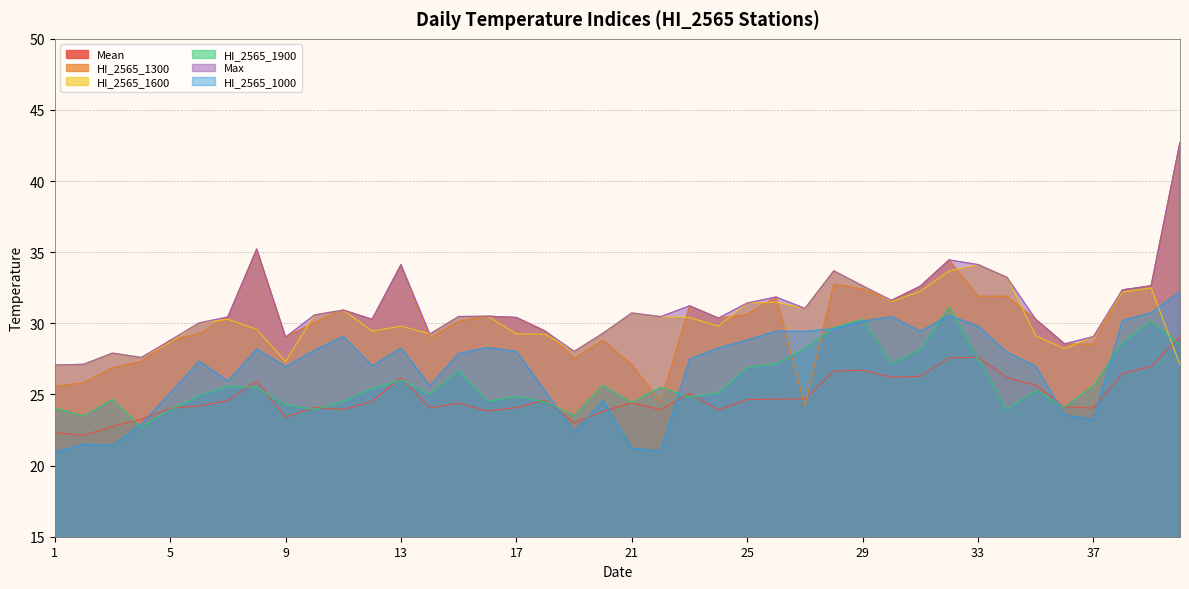

Which series has the largest total across all categories?

Max